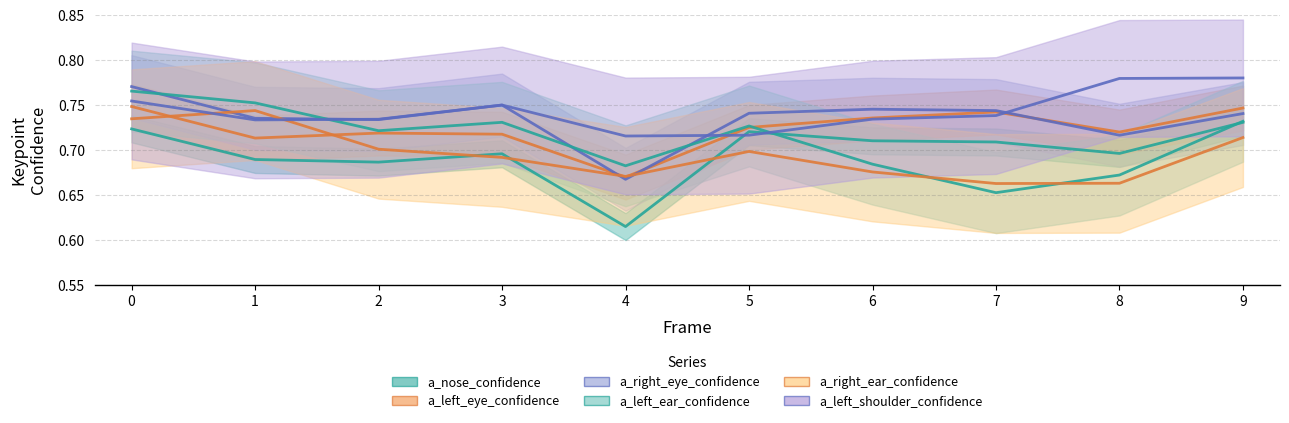

Which category has the lowest value across all series?

4